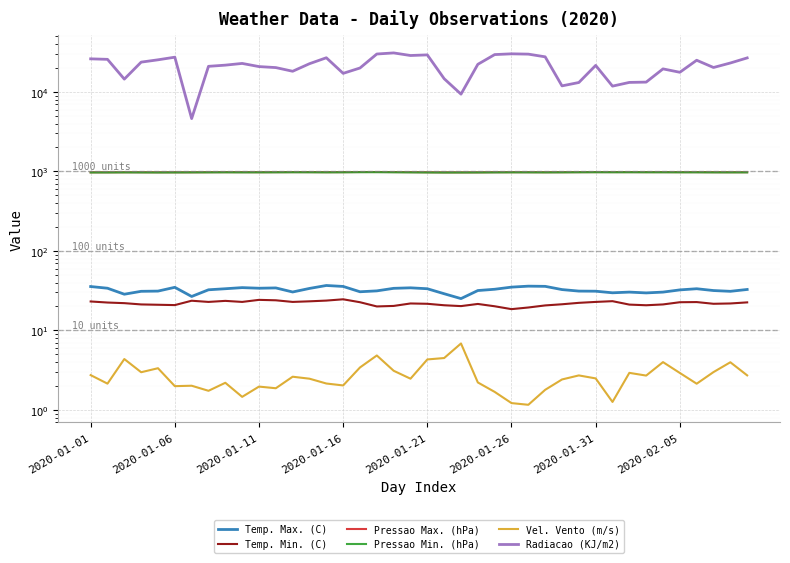

At how many categories does at least one series exceed 1807?

40